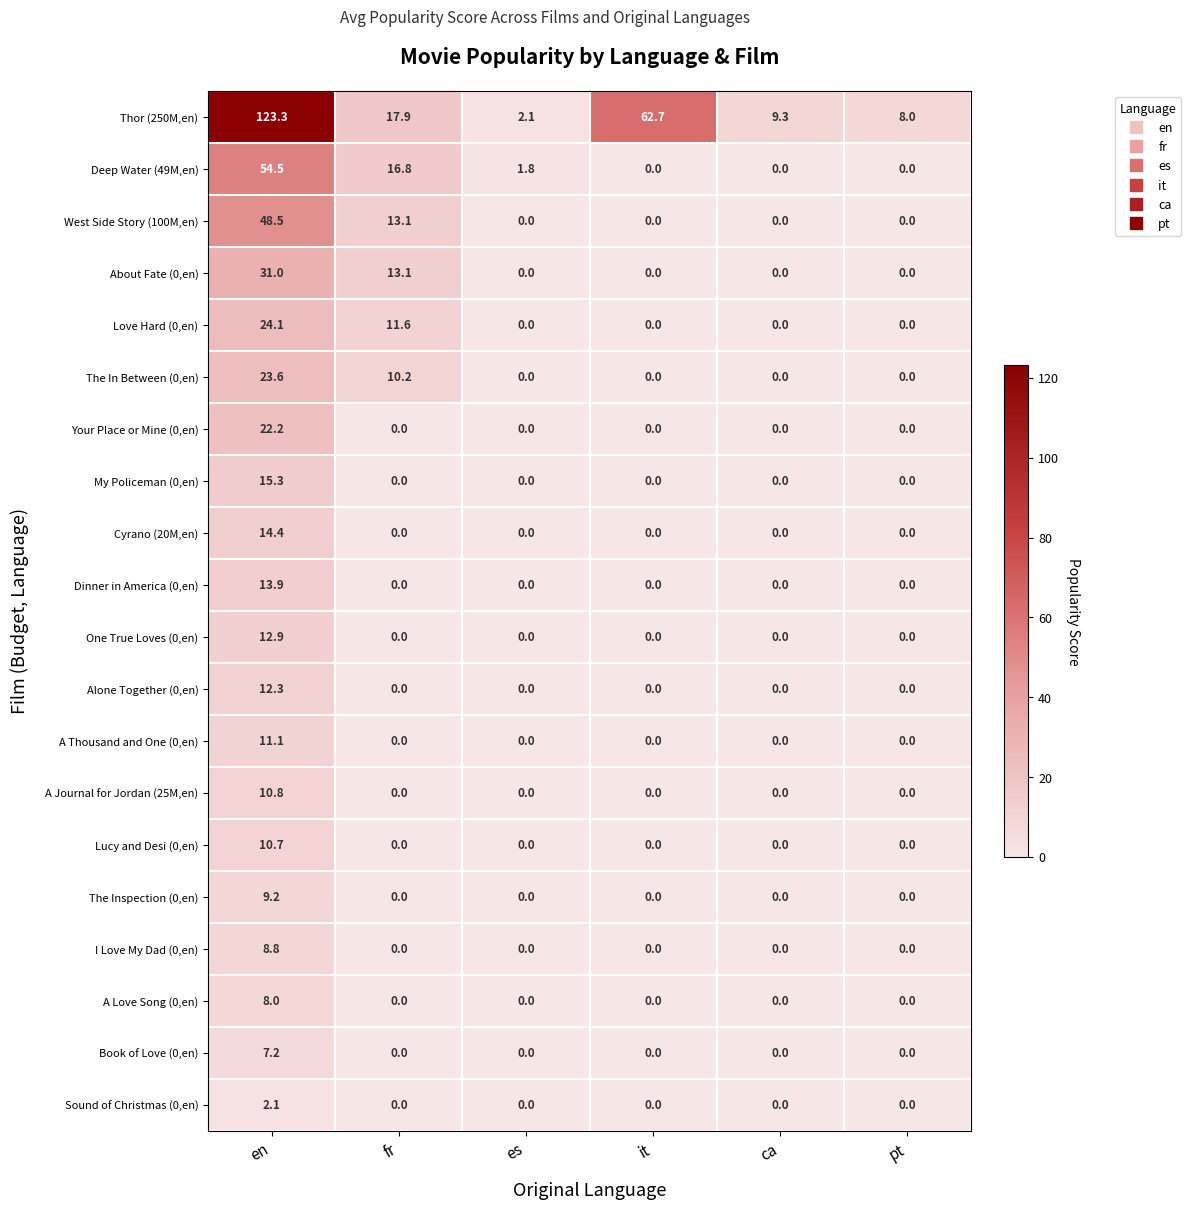

Is it true that Your Place or Mine (0,en) equals 0.0 at pt?

True